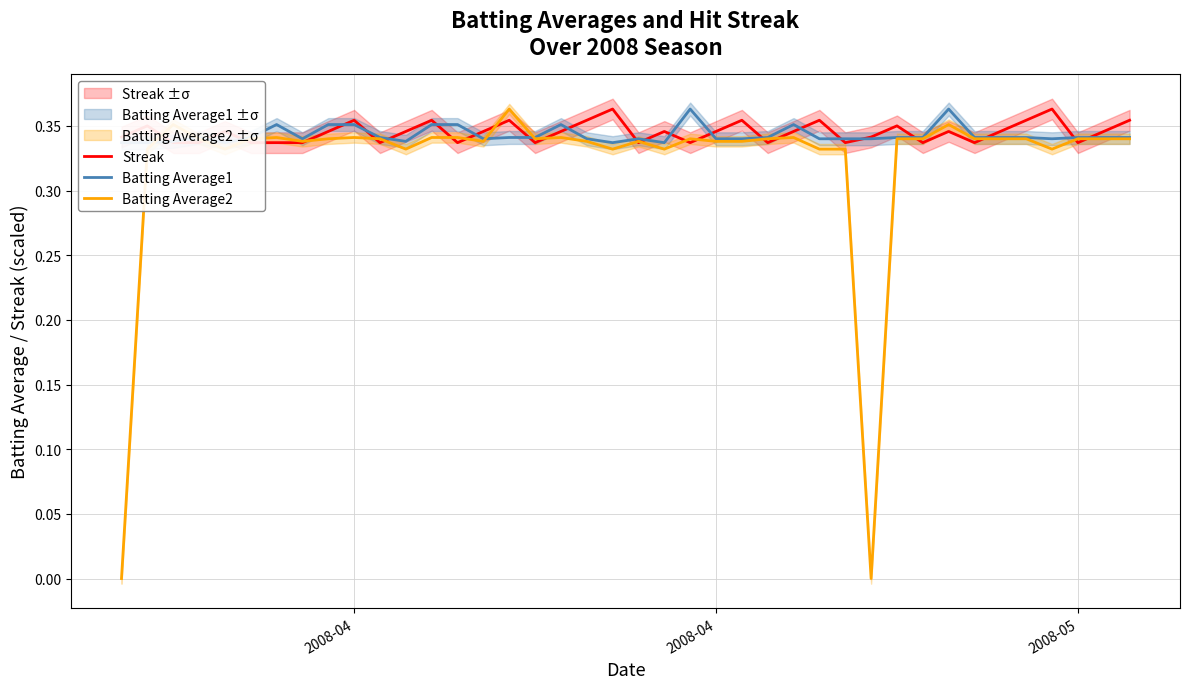

At how many categories does at least one series exceed 0?

40